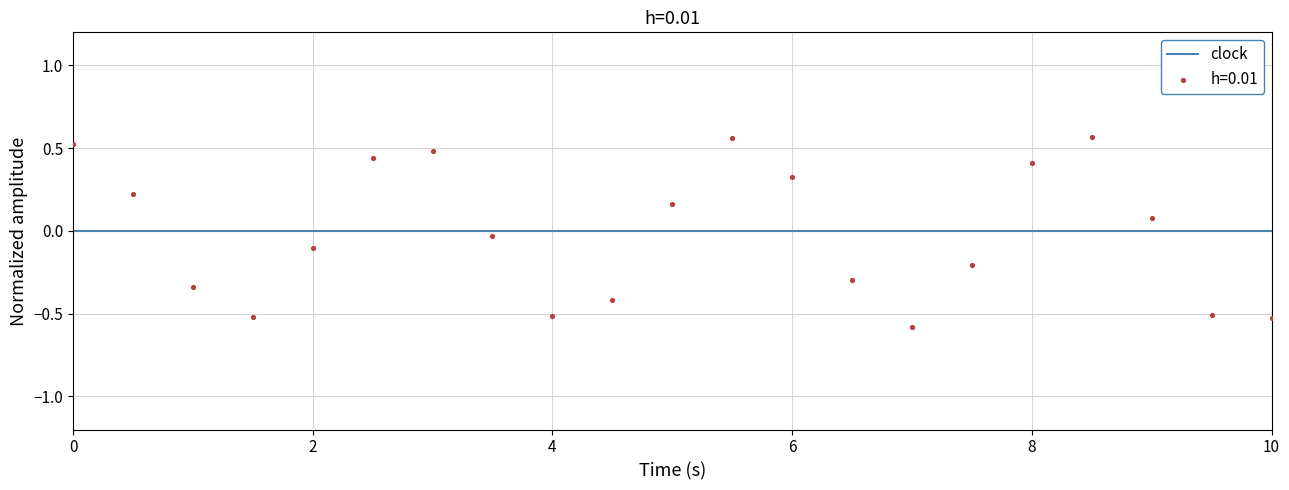

What is the range of Y values (max minus min)?

1.1